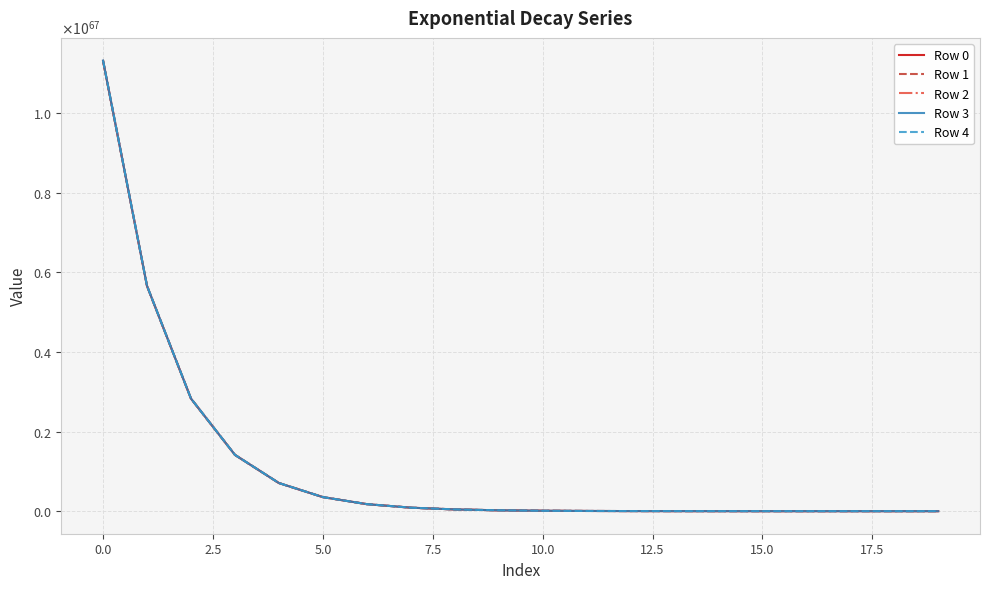

True or false: Row 0 and Row 3 intersect in this chart.

False